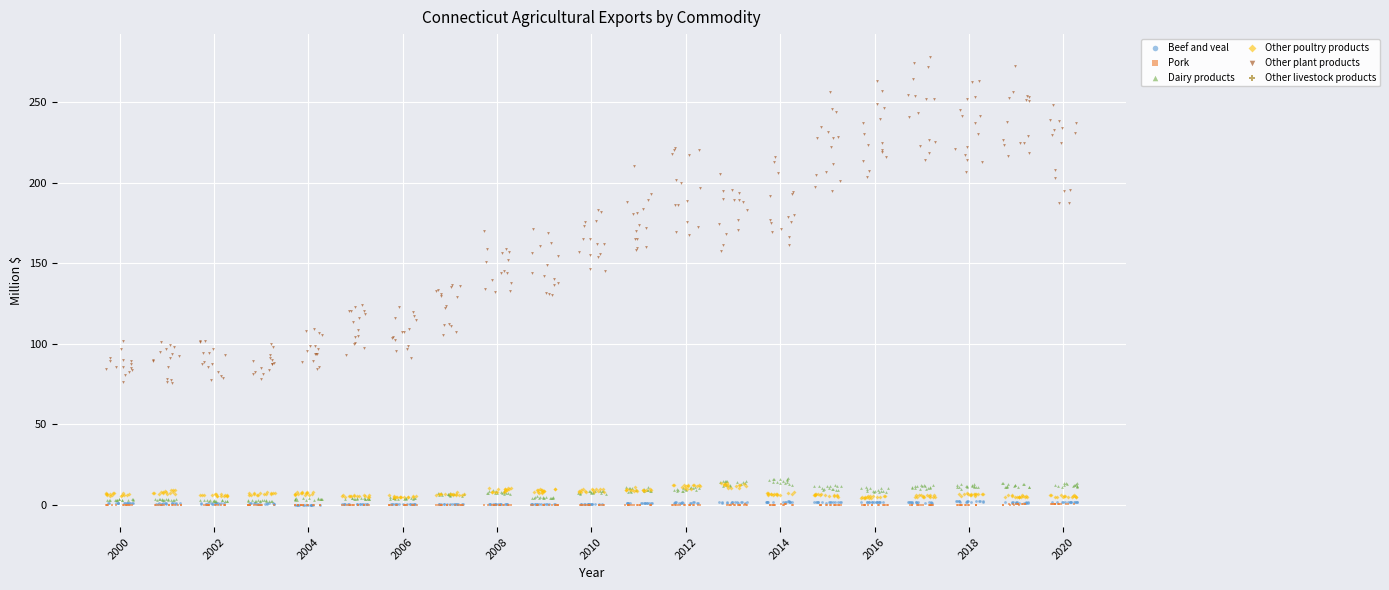

What are all the series names shown in the legend?

Beef and veal, Pork, Dairy products, Other poultry products, Other plant products, Other livestock products